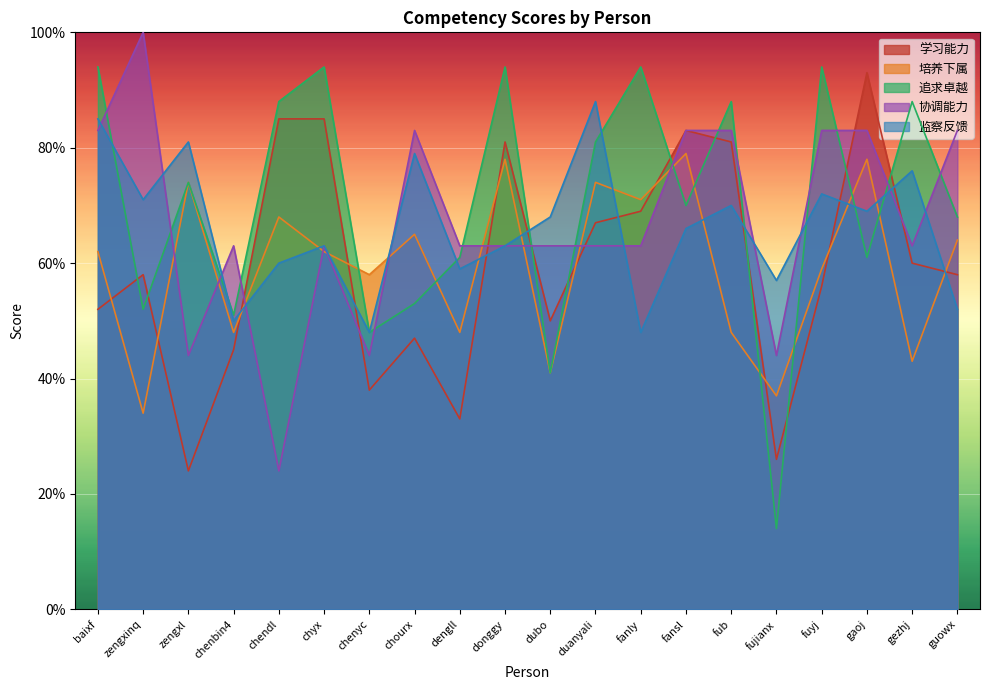

What is the value of the 培养下属 point at the 2nd from the left?

3.4